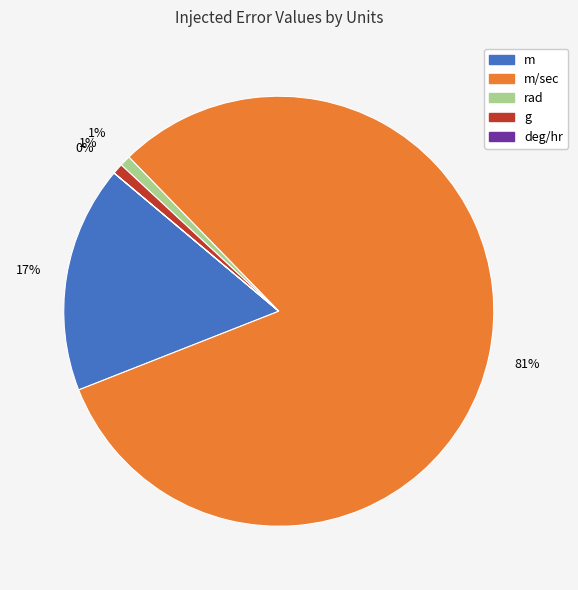

True or false: g accounts for 11% of the total.

False